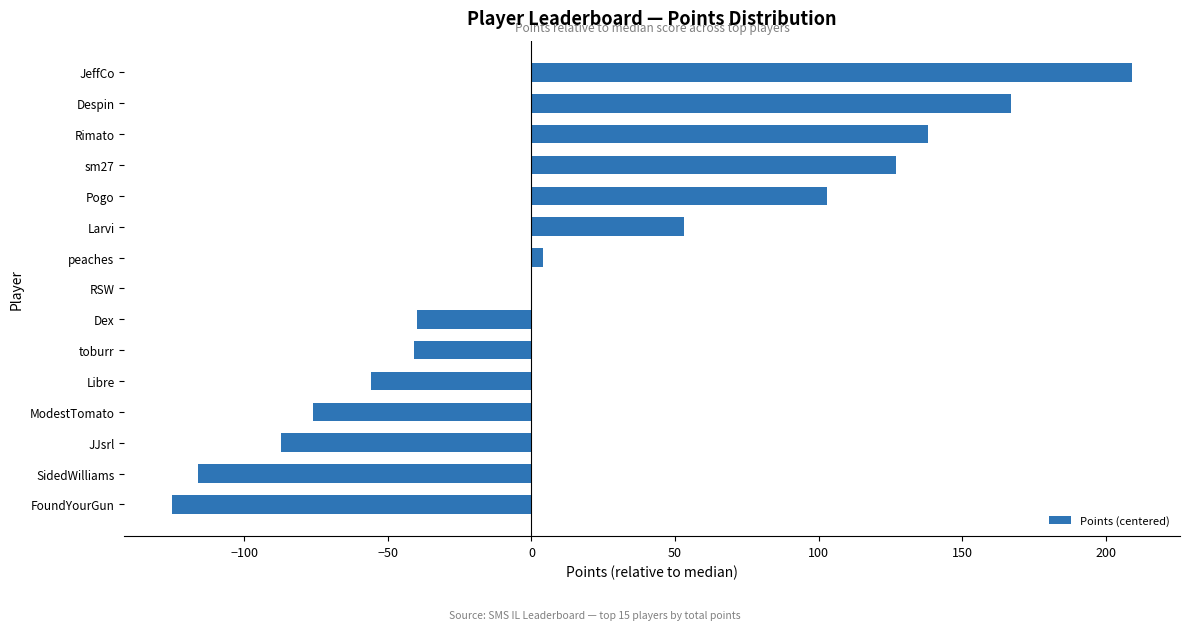

Are the bars horizontal?

Yes